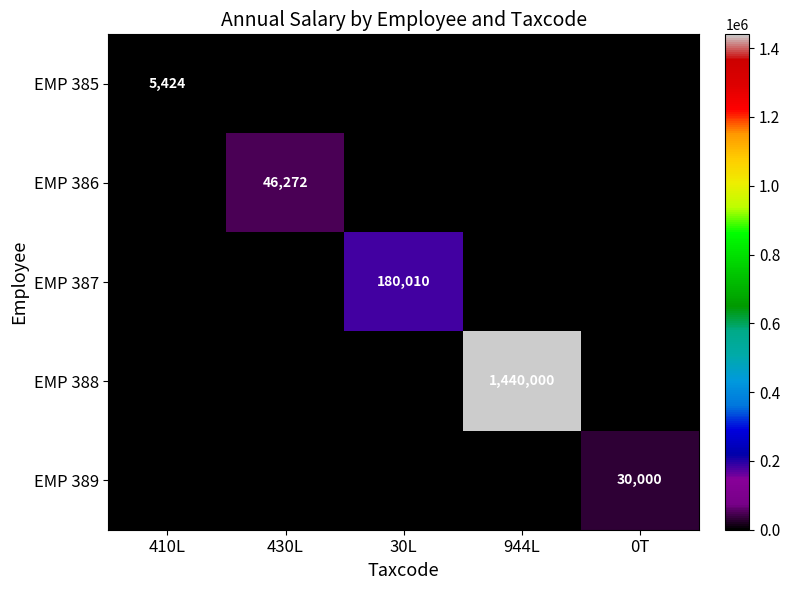

The value of EMP 386 at 944L is 0.0. True or false?

True